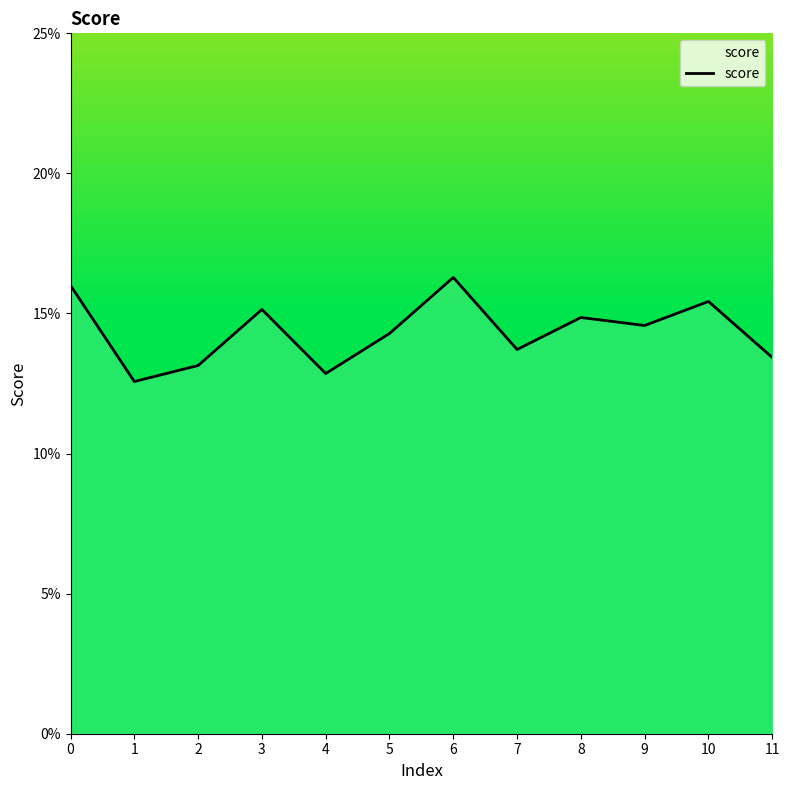

What is the maximum value shown in the chart?

0.2